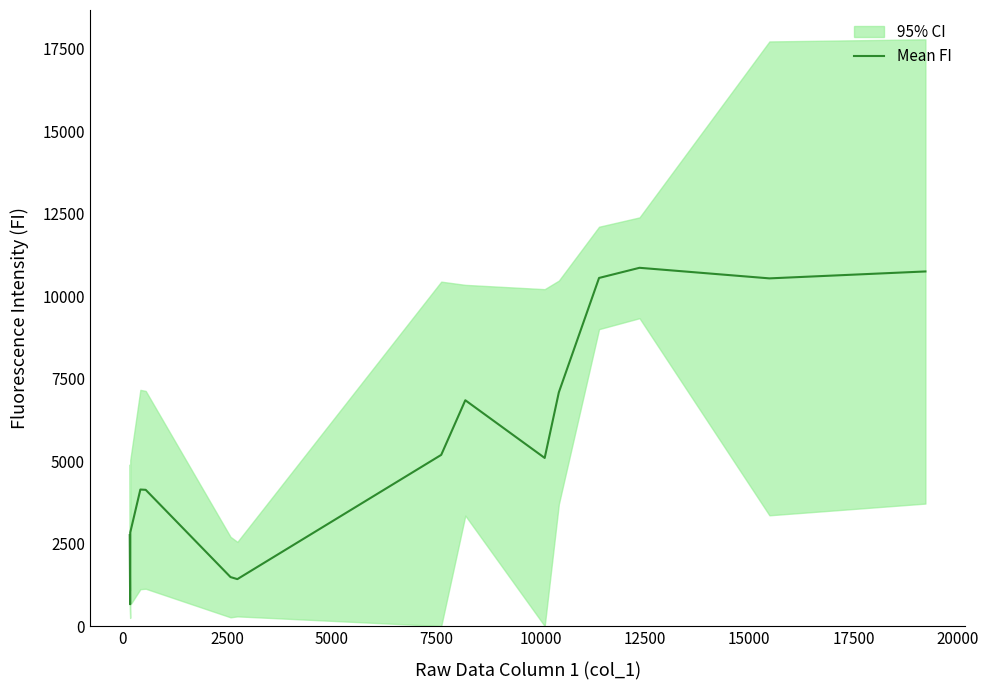

What is the value of the 3rd point from the left?

690.4